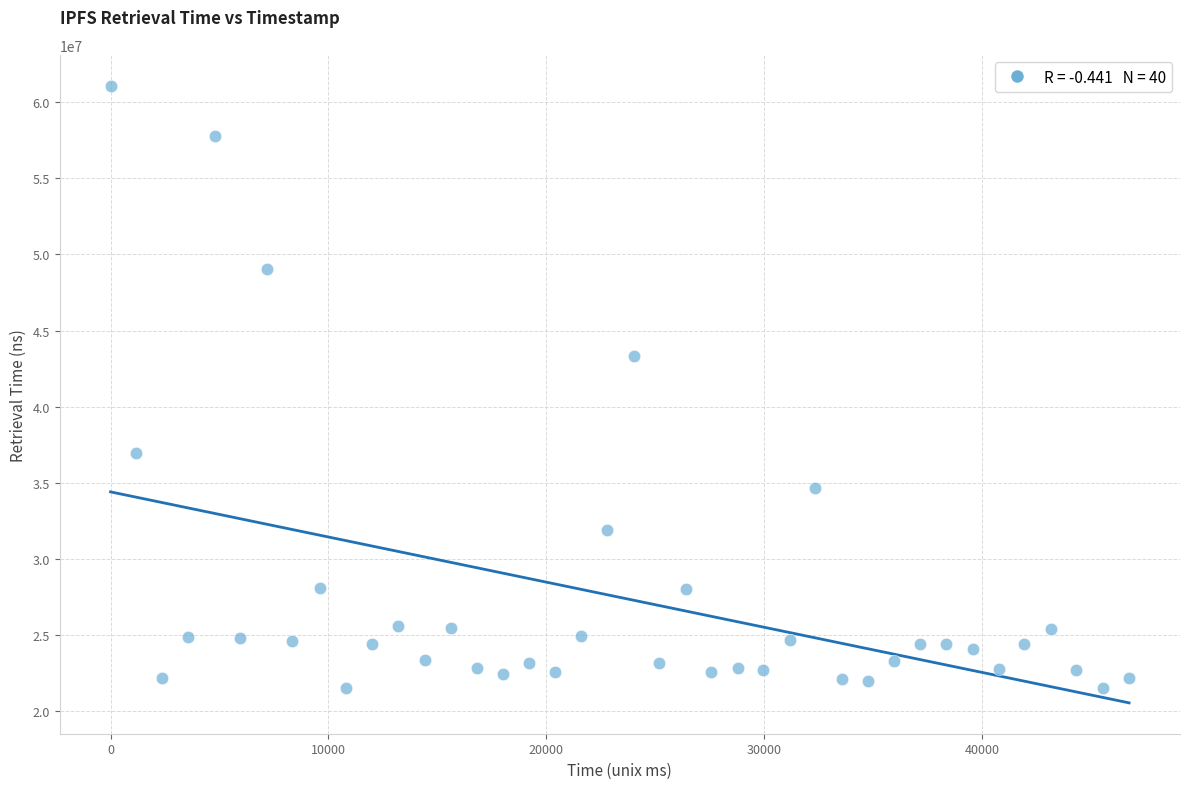

What is the range of Y values (max minus min)?

39620277